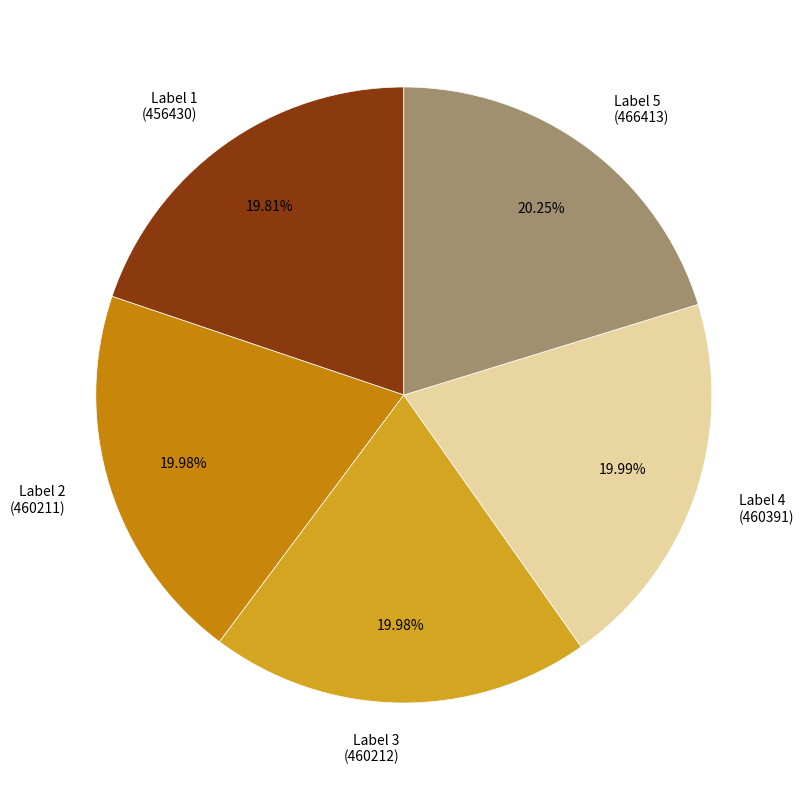

Combined, do Label 4 (460391) and Label 1 (456430) account for over 50%?

No